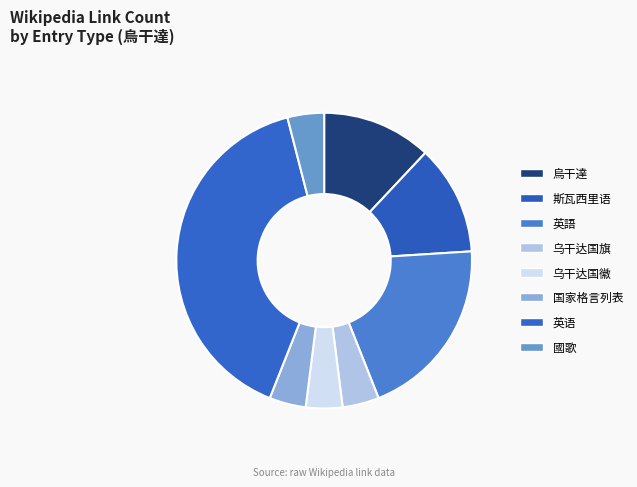

Is there a majority slice in this chart?

No